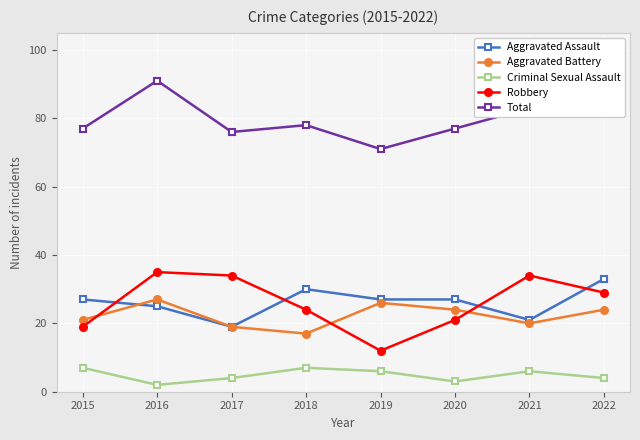

What is the difference between the highest and lowest values at 2019?

65